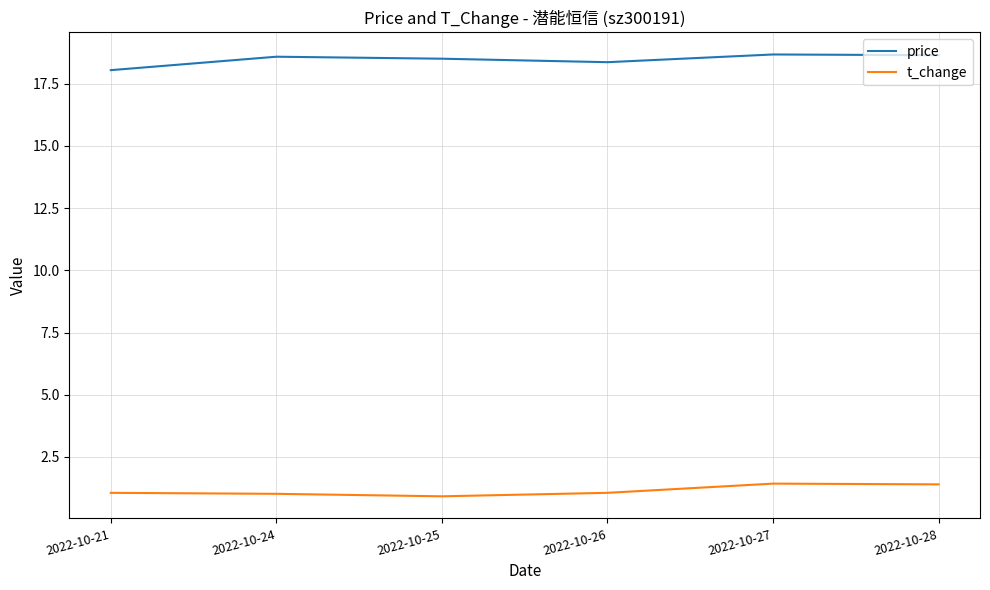

List the series in order of their overall mean, highest first.

price, t_change